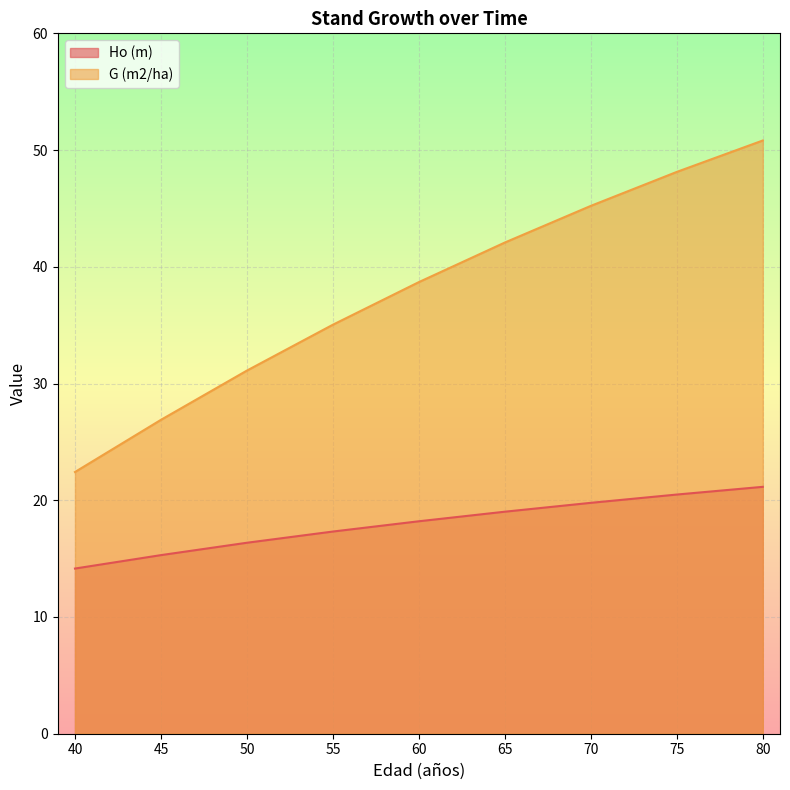

Which series has the largest range (max minus min)?

G (m2/ha)